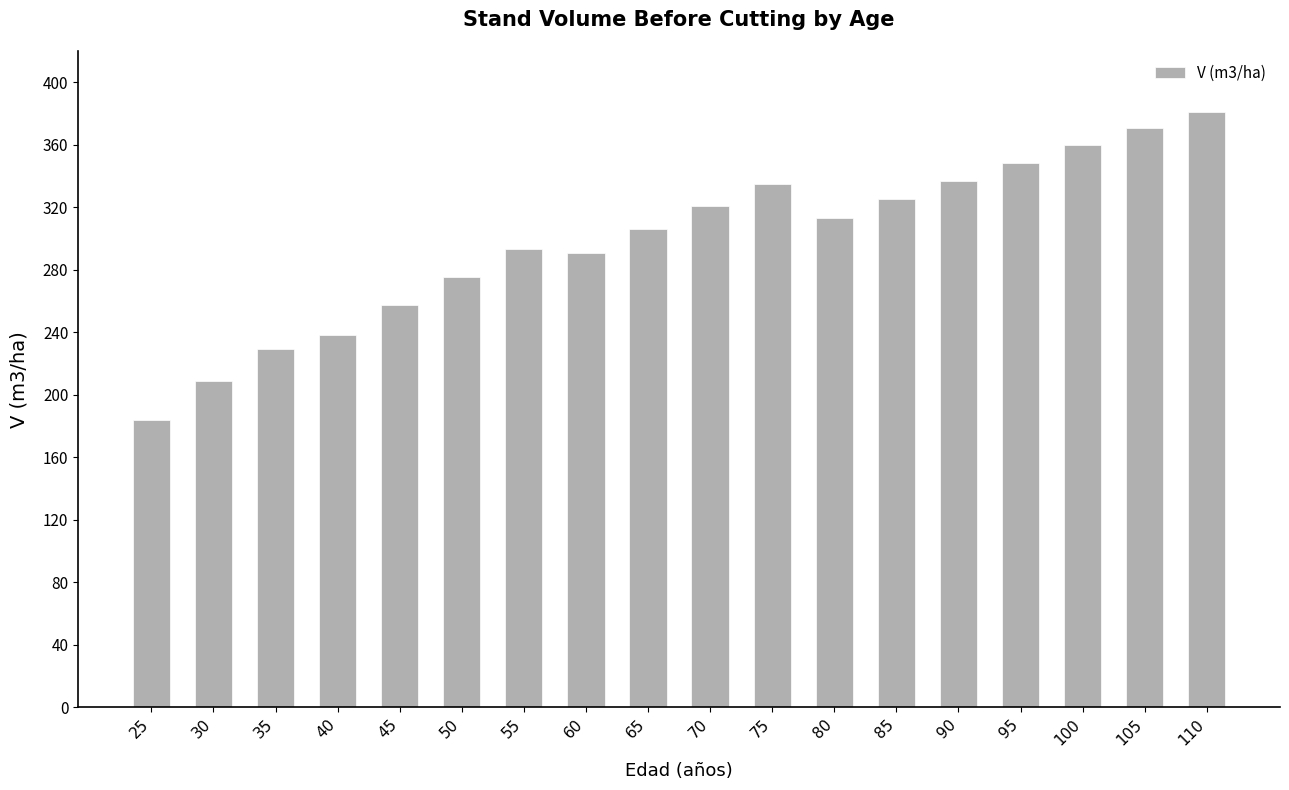

What is the maximum value shown in the chart?

381.0